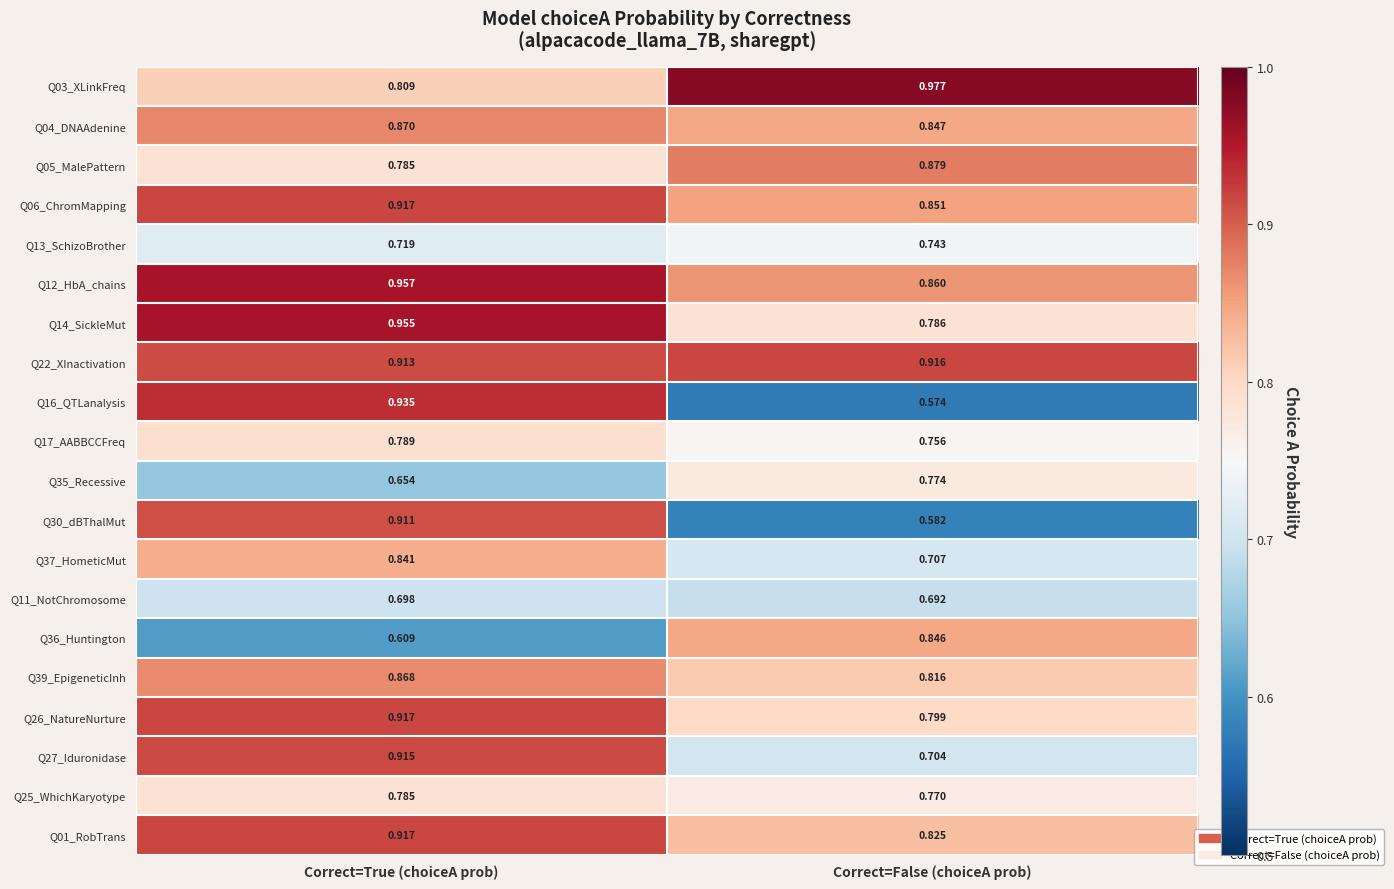

At which category does the chart reach its peak across all series?

Correct=False (choiceA prob)